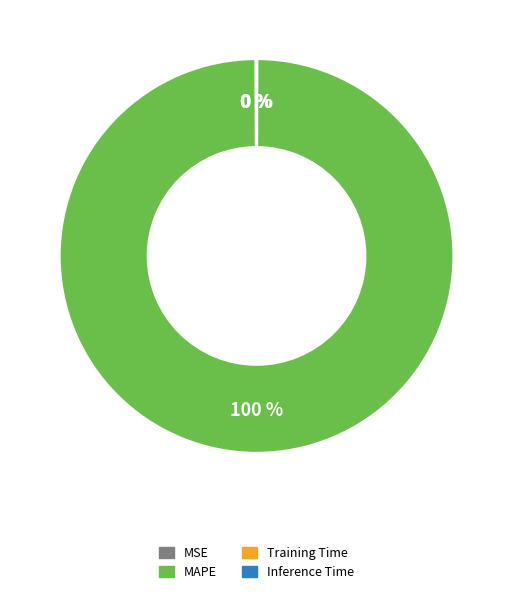

Which category has the biggest portion of the pie?

MAPE